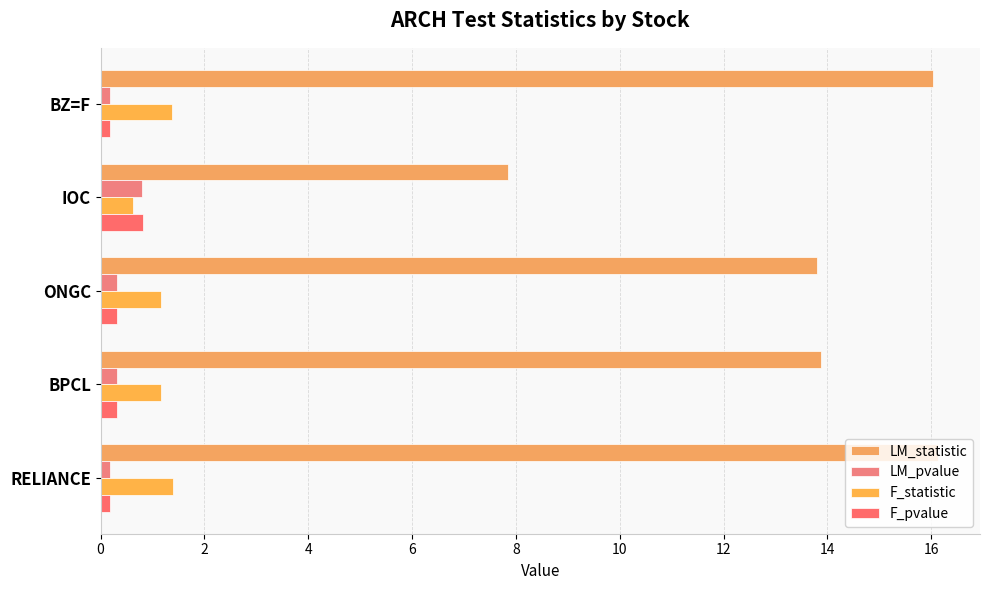

What is the sum of all F_statistic values?

5.7